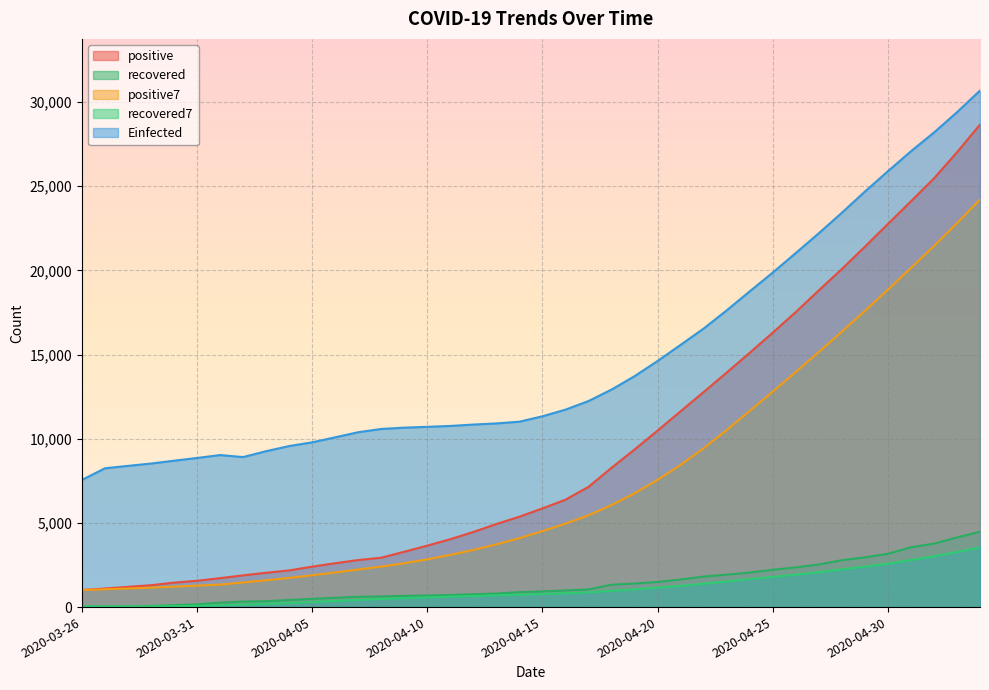

Reading left to right, list all the values displayed in this chart.

positive: 2020-03-26=1012.0	2020-03-27=1104.0	2020-03-28=1203.0	2020-03-29=1299.0	2020-03-30=1453.0	2020-03-31=1563.0	2020-04-01=1720.0	2020-04-02=1885.0	2020-04-03=2039.0	2020-04-04=2179.0	2020-04-05=2402.0	2020-04-06=2605.0	2020-04-07=2795.0	2020-04-08=2932.0	2020-04-09=3287.0	2020-04-10=3651.0	2020-04-11=4033.0	2020-04-12=4462.0	2020-04-13=4934.0	2020-04-14=5369.0	2020-04-15=5862.0	2020-04-16=6380.0	2020-04-17=7142.0	2020-04-18=8274.0	2020-04-19=9362.0	2020-04-20=10484.0	2020-04-21=11631.0	2020-04-22=12772.0	2020-04-23=13930.0	2020-04-24=15102.0	2020-04-25=16299.0	2020-04-26=17522.0	2020-04-27=18811.0	2020-04-28=20077.0	2020-04-29=21402.0	2020-04-30=22753.0	2020-05-01=24097.0	2020-05-02=25459.0	2020-05-03=27011.0	2020-05-04=28656.0
recovered: 2020-03-26=33.0	2020-03-27=35.0	2020-03-28=37.0	2020-03-29=66.0	2020-03-30=115.0	2020-03-31=165.0	2020-04-01=264.0	2020-04-02=328.0	2020-04-03=351.0	2020-04-04=420.0	2020-04-05=488.0	2020-04-06=551.0	2020-04-07=615.0	2020-04-08=631.0	2020-04-09=666.0	2020-04-10=685.0	2020-04-11=720.0	2020-04-12=761.0	2020-04-13=805.0	2020-04-14=889.0	2020-04-15=931.0	2020-04-16=990.0	2020-04-17=1049.0	2020-04-18=1329.0	2020-04-19=1398.0	2020-04-20=1490.0	2020-04-21=1640.0	2020-04-22=1812.0	2020-04-23=1925.0	2020-04-24=2049.0	2020-04-25=2215.0	2020-04-26=2357.0	2020-04-27=2531.0	2020-04-28=2784.0	2020-04-29=2953.0	2020-04-30=3163.0	2020-05-01=3555.0	2020-05-02=3765.0	2020-05-03=4134.0	2020-05-04=4476.0
positive7: 2020-03-26=1012.0	2020-03-27=1058.0	2020-03-28=1106.3	2020-03-29=1154.5	2020-03-30=1214.2	2020-03-31=1272.3	2020-04-01=1336.3	2020-04-02=1461.0	2020-04-03=1594.6	2020-04-04=1734.0	2020-04-05=1891.6	2020-04-06=2056.1	2020-04-07=2232.1	2020-04-08=2405.3	2020-04-09=2605.6	2020-04-10=2835.9	2020-04-11=3100.7	2020-04-12=3395.0	2020-04-13=3727.7	2020-04-14=4095.4	2020-04-15=4514.0	2020-04-16=4955.9	2020-04-17=5454.6	2020-04-18=6060.4	2020-04-19=6760.4	2020-04-20=7553.3	2020-04-21=8447.9	2020-04-22=9435.0	2020-04-23=10513.6	2020-04-24=11650.7	2020-04-25=12797.1	2020-04-26=13962.9	2020-04-27=15152.4	2020-04-28=16359.0	2020-04-29=17591.9	2020-04-30=18852.3	2020-05-01=20137.3	2020-05-02=21445.9	2020-05-03=22801.4	2020-05-04=24207.9
recovered7: 2020-03-26=33.0	2020-03-27=34.0	2020-03-28=35.0	2020-03-29=42.8	2020-03-30=57.2	2020-03-31=75.2	2020-04-01=102.1	2020-04-02=144.3	2020-04-03=189.4	2020-04-04=244.1	2020-04-05=304.4	2020-04-06=366.7	2020-04-07=431.0	2020-04-08=483.4	2020-04-09=531.7	2020-04-10=579.4	2020-04-11=622.3	2020-04-12=661.3	2020-04-13=697.6	2020-04-14=736.7	2020-04-15=779.6	2020-04-16=825.9	2020-04-17=877.9	2020-04-18=964.9	2020-04-19=1055.9	2020-04-20=1153.7	2020-04-21=1261.0	2020-04-22=1386.9	2020-04-23=1520.4	2020-04-24=1663.3	2020-04-25=1789.9	2020-04-26=1926.9	2020-04-27=2075.6	2020-04-28=2239.0	2020-04-29=2402.0	2020-04-30=2578.9	2020-05-01=2794.0	2020-05-02=3015.4	2020-05-03=3269.3	2020-05-04=3547.1
Einfected: 2020-03-26=7551.1	2020-03-27=8243.8	2020-03-28=8386.2	2020-03-29=8524.7	2020-03-30=8693.9	2020-03-31=8855.4	2020-04-01=9029.1	2020-04-02=8910.0	2020-04-03=9258.6	2020-04-04=9564.9	2020-04-05=9784.3	2020-04-06=10082.7	2020-04-07=10385.5	2020-04-08=10579.0	2020-04-09=10655.8	2020-04-10=10705.8	2020-04-11=10757.9	2020-04-12=10840.8	2020-04-13=10907.0	2020-04-14=11010.5	2020-04-15=11331.9	2020-04-16=11726.5	2020-04-17=12238.2	2020-04-18=12918.5	2020-04-19=13714.4	2020-04-20=14617.5	2020-04-21=15574.9	2020-04-22=16543.1	2020-04-23=17622.7	2020-04-24=18752.5	2020-04-25=19866.9	2020-04-26=21028.1	2020-04-27=22201.3	2020-04-28=23418.3	2020-04-29=24674.0	2020-04-30=25885.2	2020-05-01=27069.0	2020-05-02=28182.0	2020-05-03=29389.6	2020-05-04=30677.1